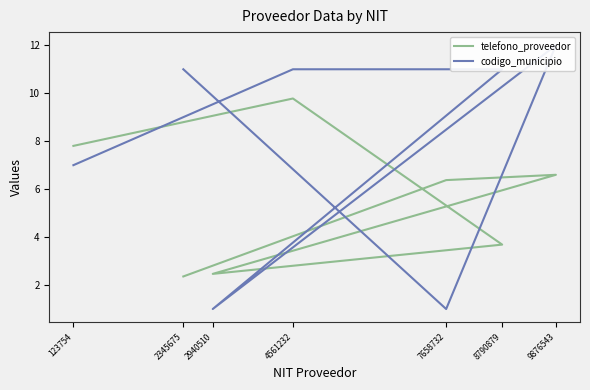

What are all the series names shown in the legend?

telefono_proveedor, codigo_municipio